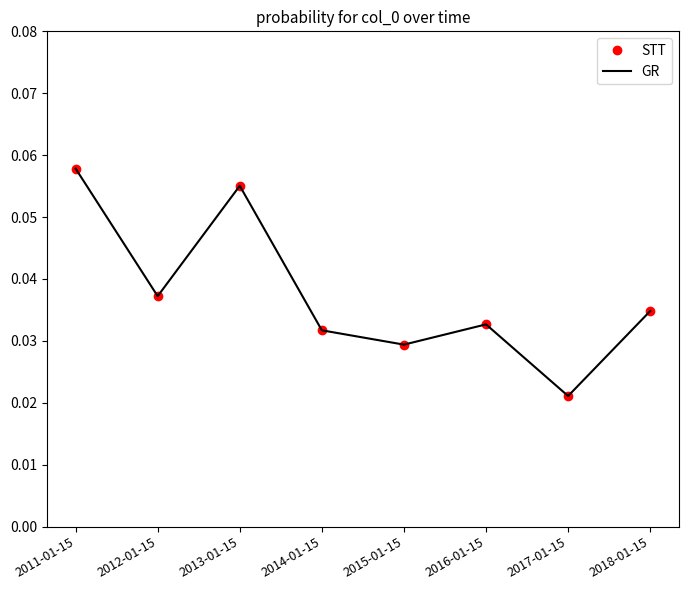

What is the total value across all series at 2015-01-15?

0.1